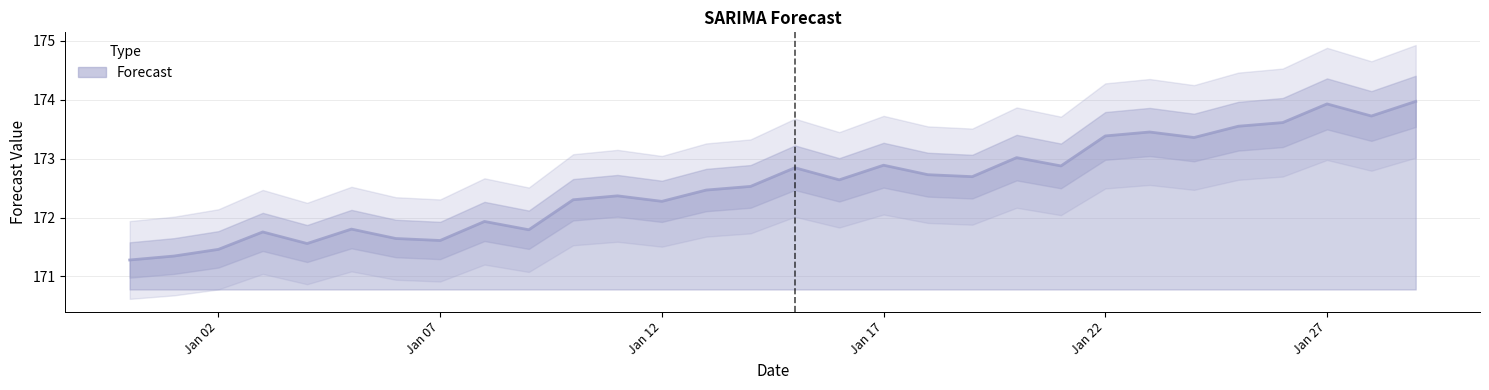

What is the average value?

172.6